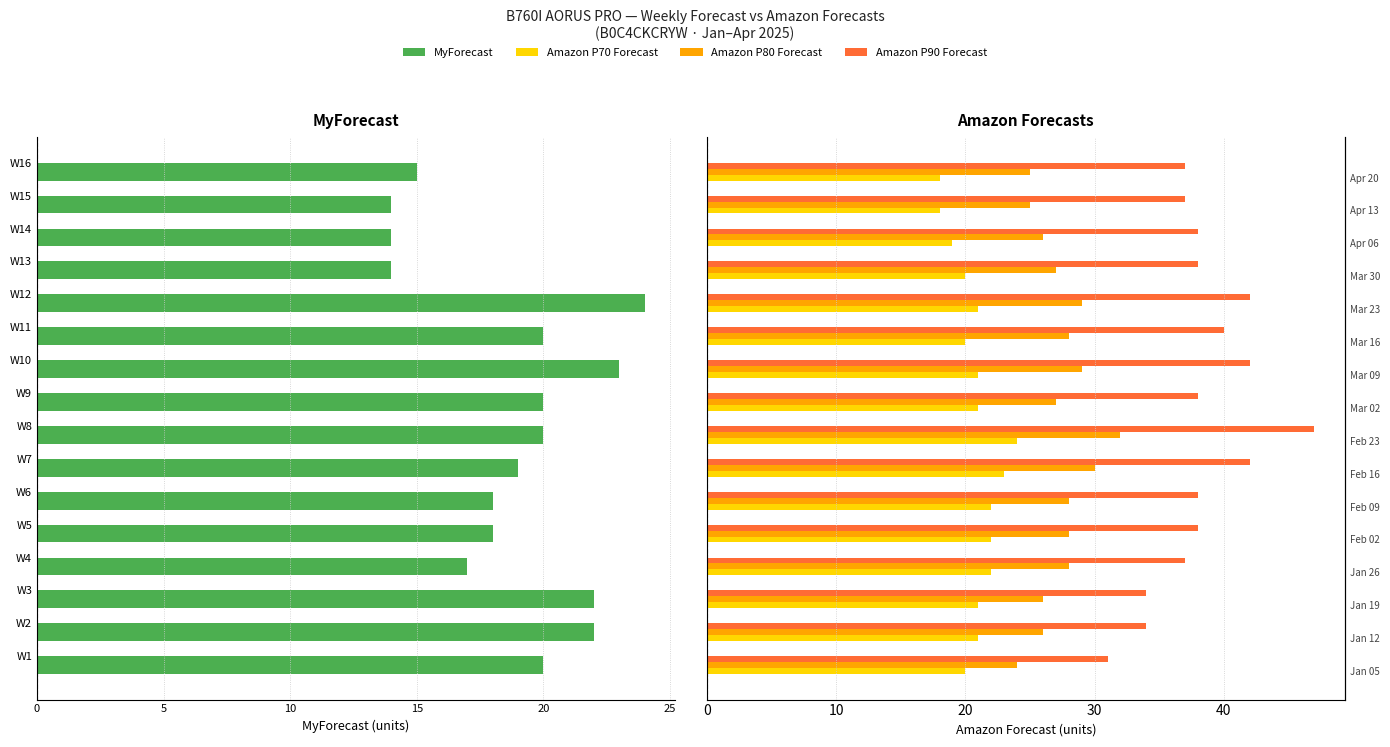

What is the difference between the second highest and second lowest values in the Amazon P90 Forecast series?

8